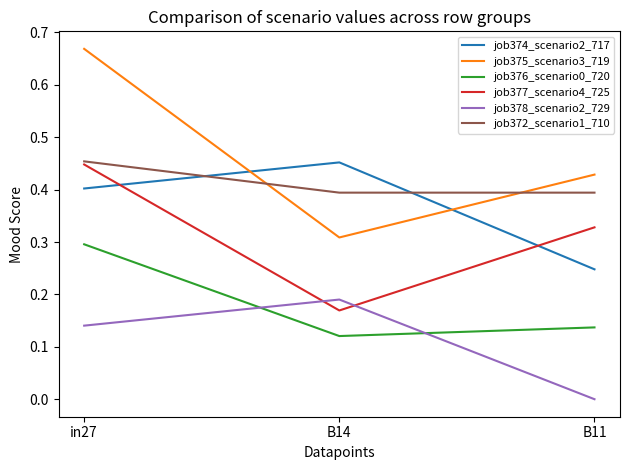

What is the total value across all series at in27?

2.4